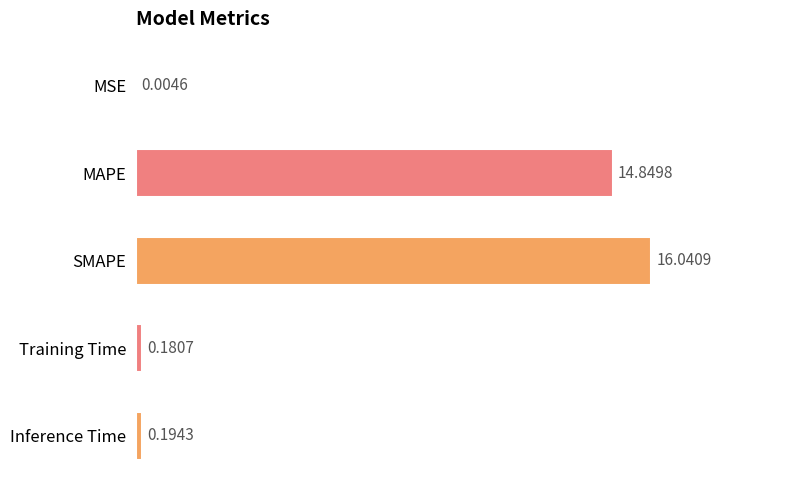

What is the sum of all values?

31.3